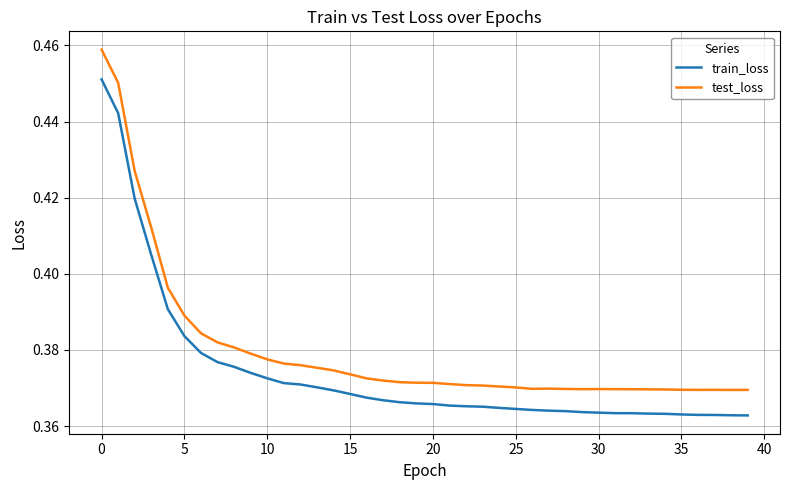

Which series has the largest total across all categories?

test_loss